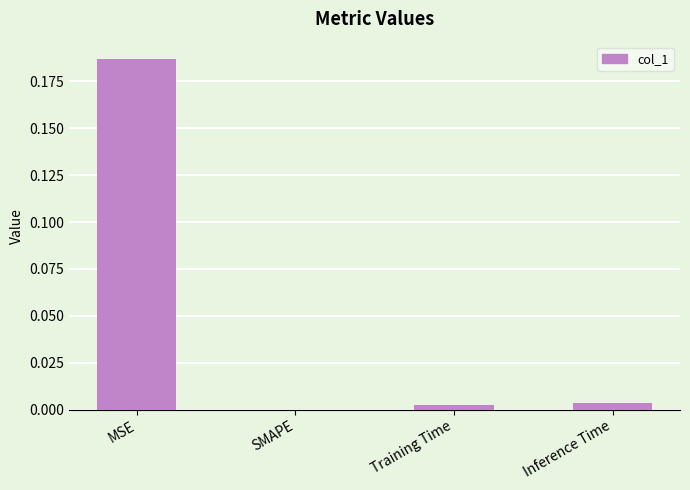

Which category has the highest value across all series?

MSE